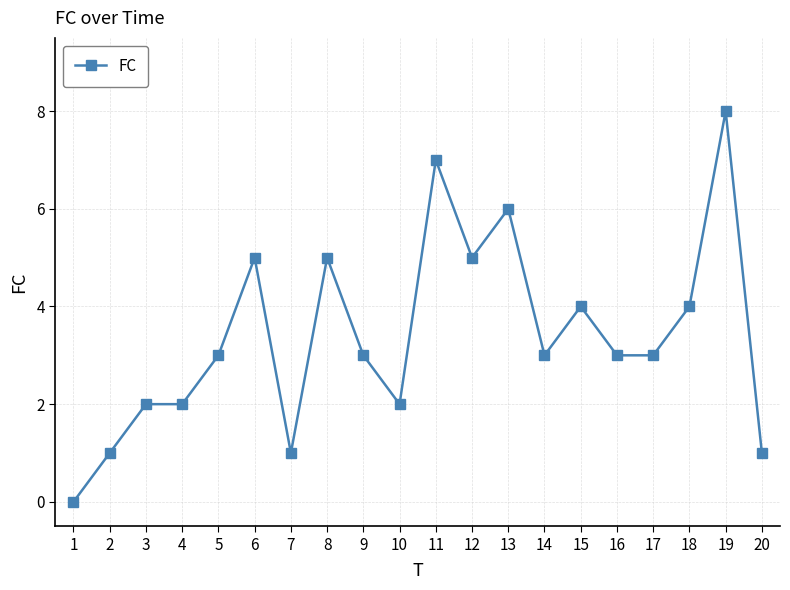

True or false: the data has more than 2 interior local peaks.

True